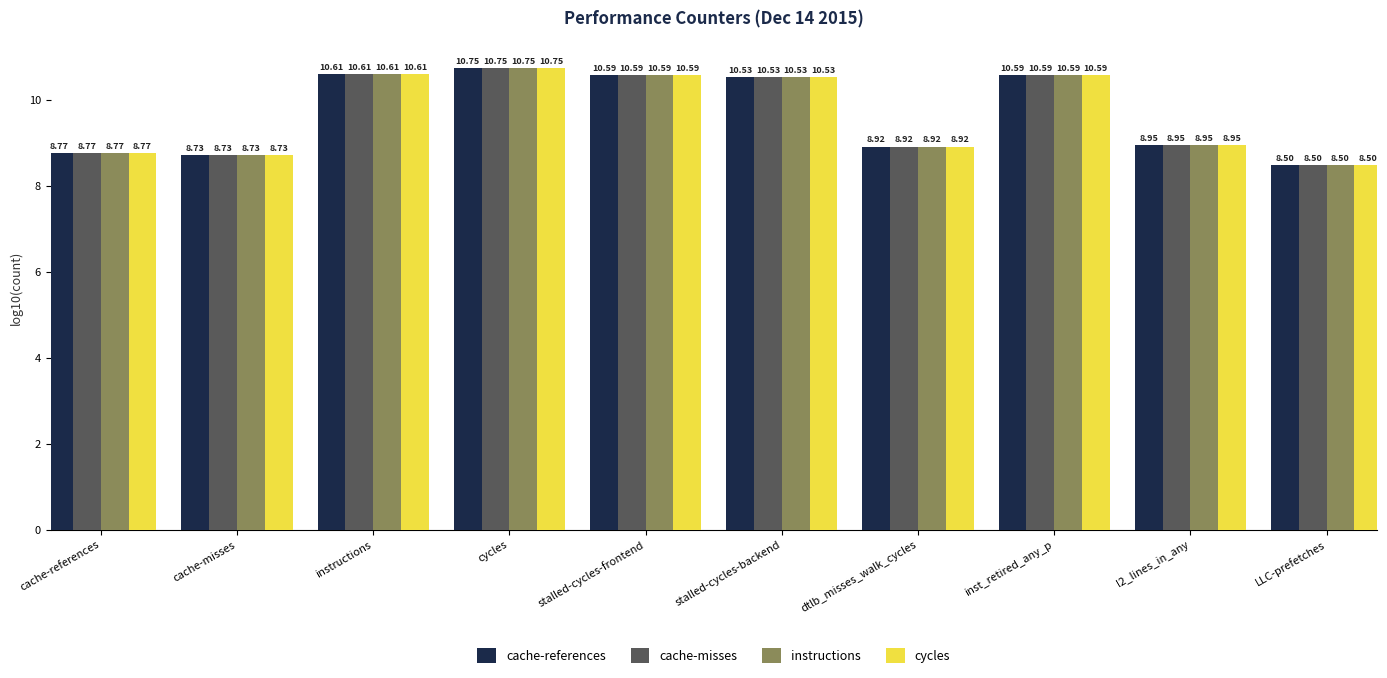

True or false: cache-references has a value of 10.6 at inst_retired_any_p.

True